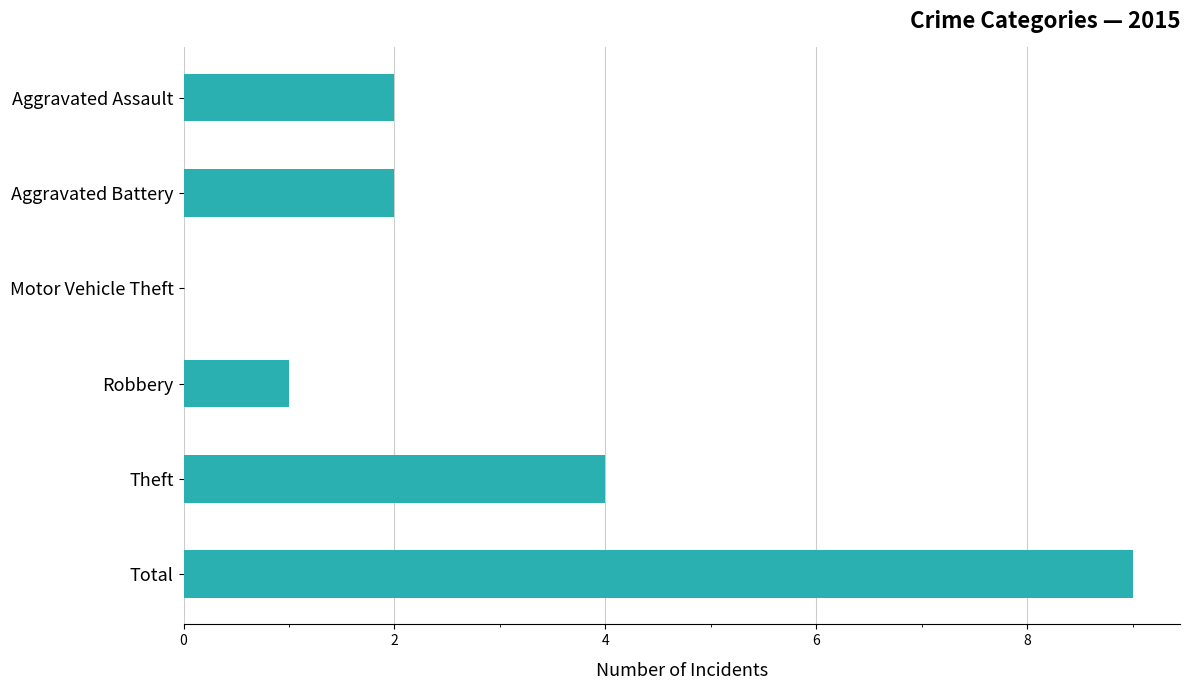

Which has a higher value, Motor Vehicle Theft or Total?

Total